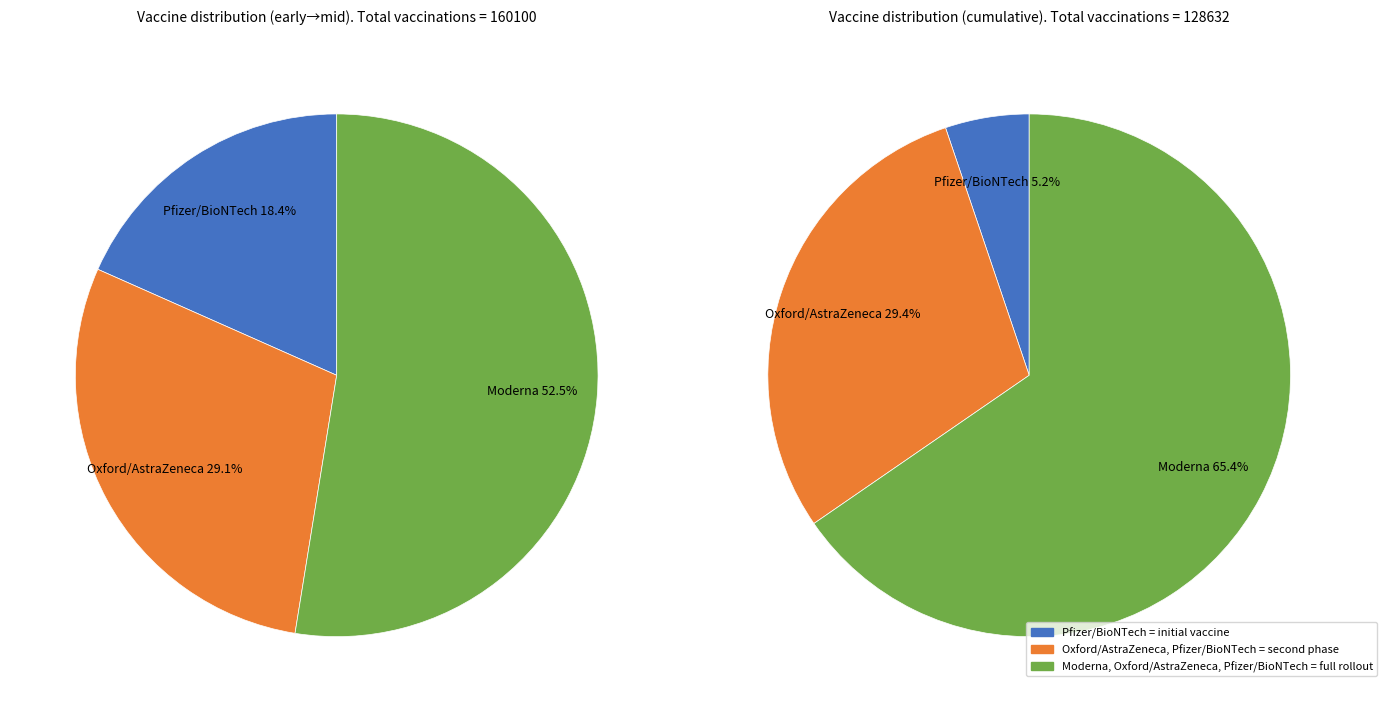

Is there a majority slice in this chart?

Yes